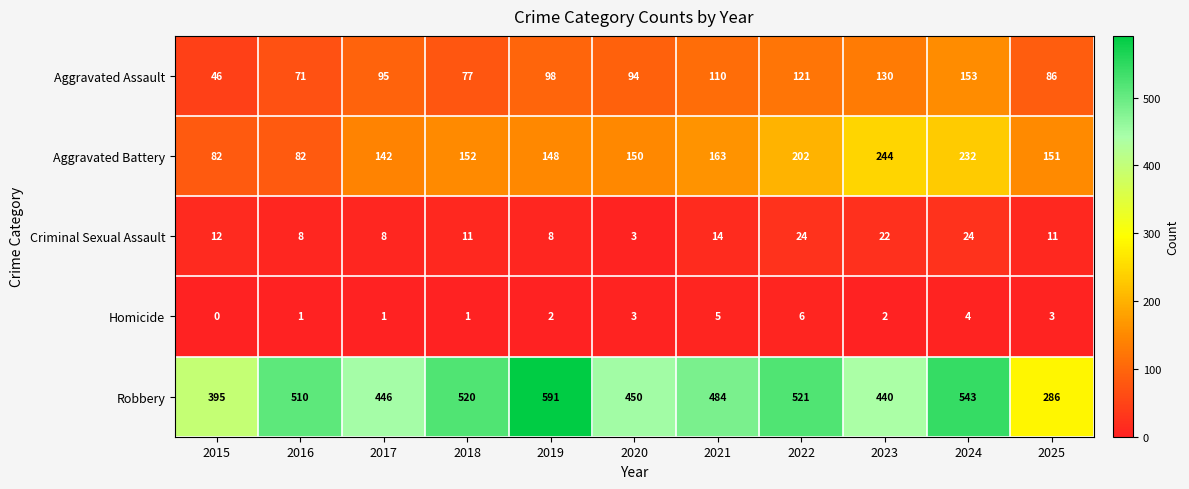

Which series has the largest total across all categories?

Robbery